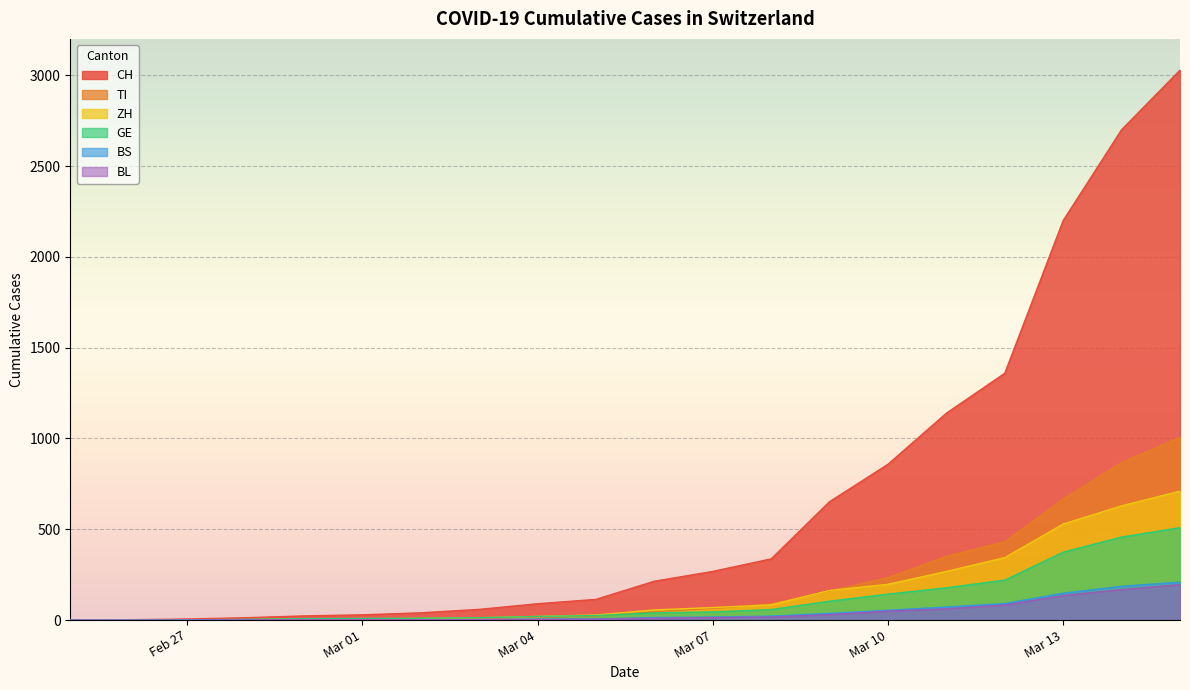

Is the value of BS at Mar 04 greater than the value of TI at Mar 10?

No